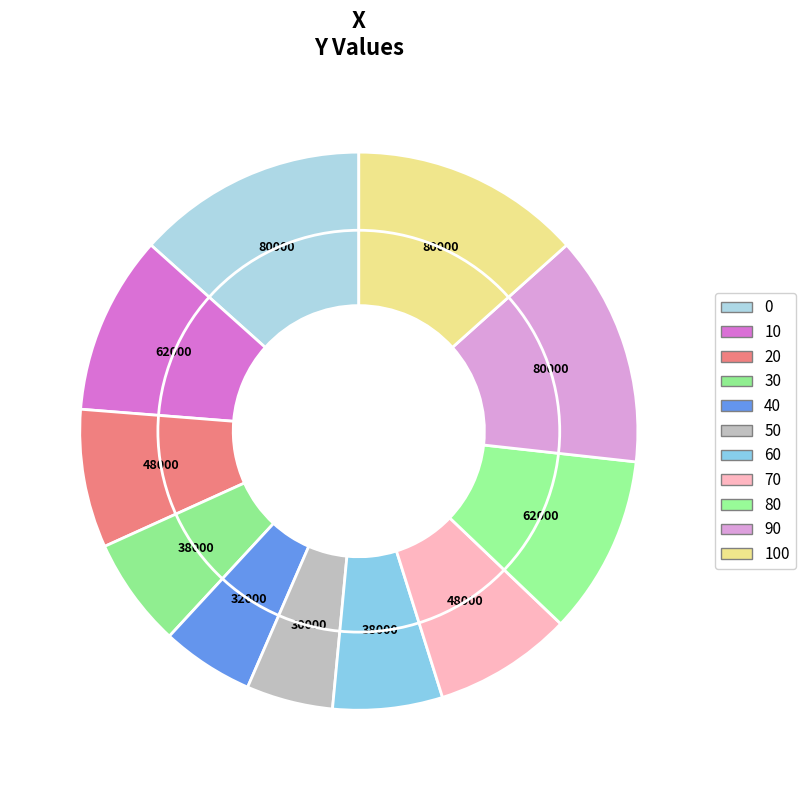

How many slices are in this pie chart?

11